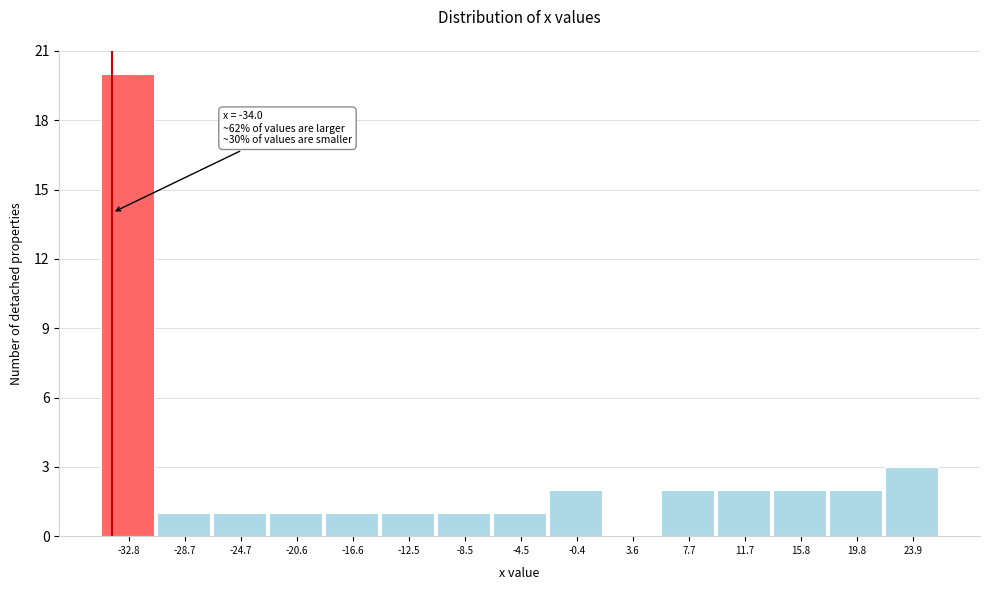

Which range on the x-axis has the tallest bar?

-35.0 to -31.0